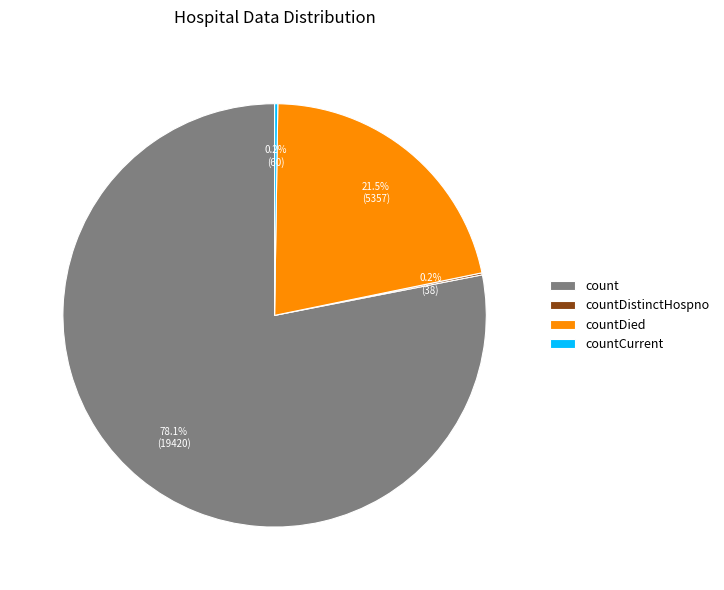

Does count account for over 50% of the chart?

Yes